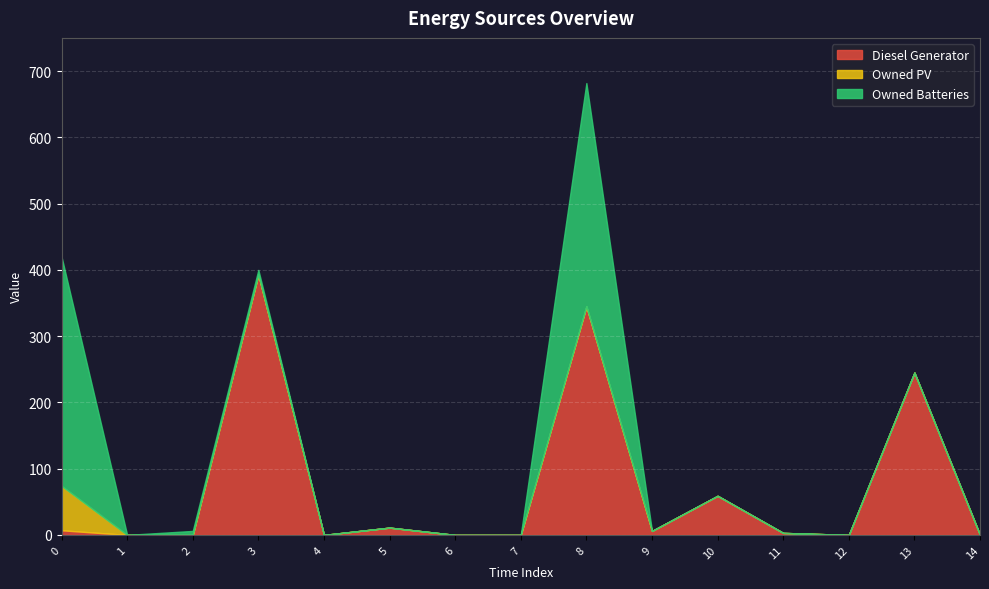

Rank the series by their maximum value, from highest to lowest.

Diesel Generator, Owned Batteries, Owned PV